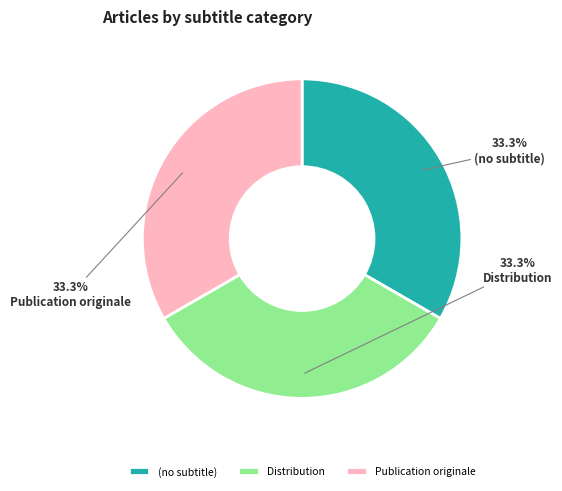

To the nearest percent, what is the difference between the largest and smallest slice percentages?

0%